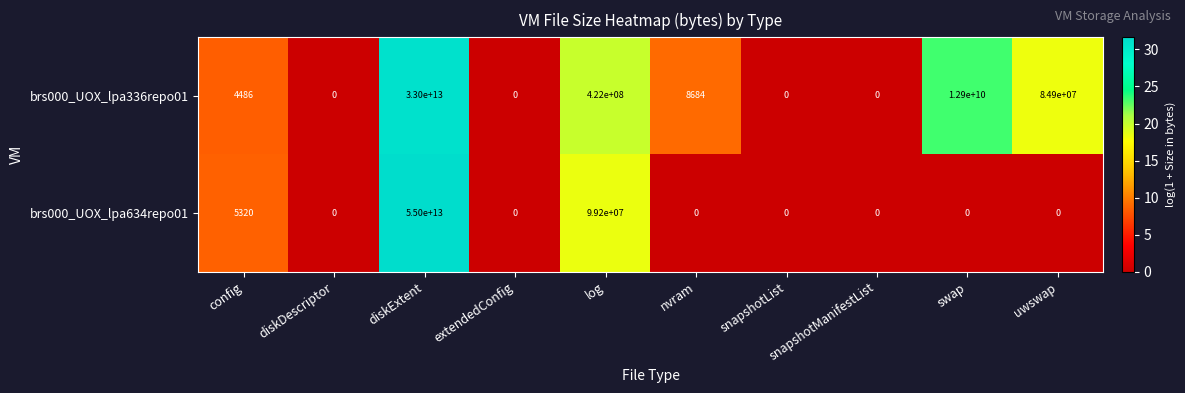

At which category is the sum across all series the highest?

diskExtent